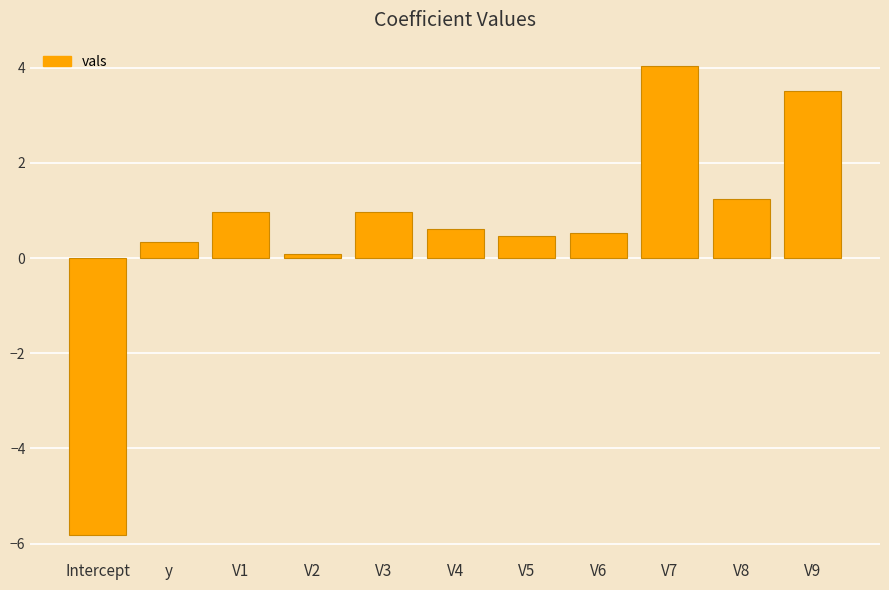

What is the average value?

0.6